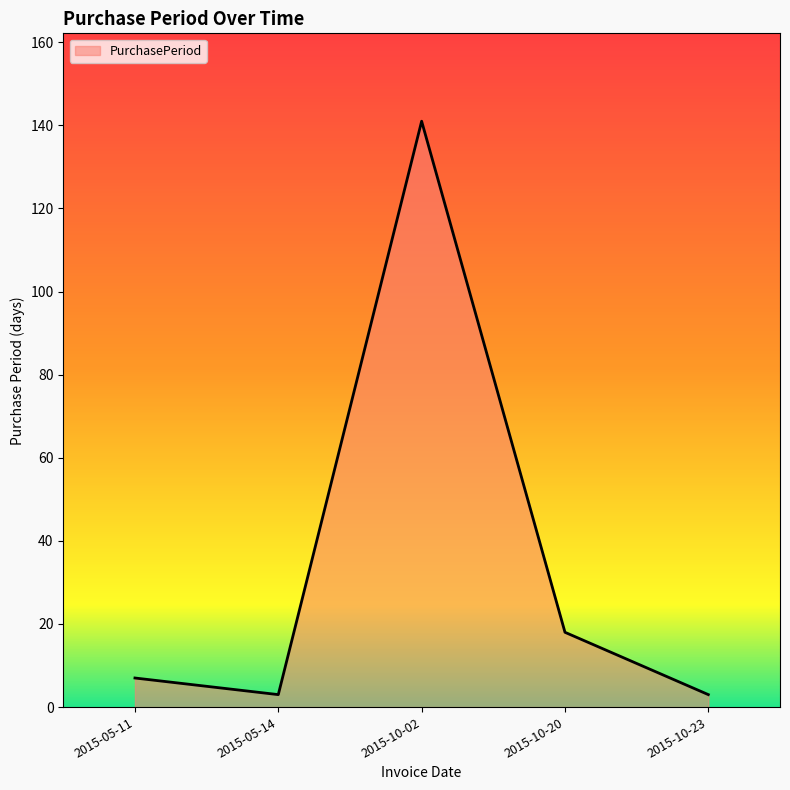

What is the average value?

34